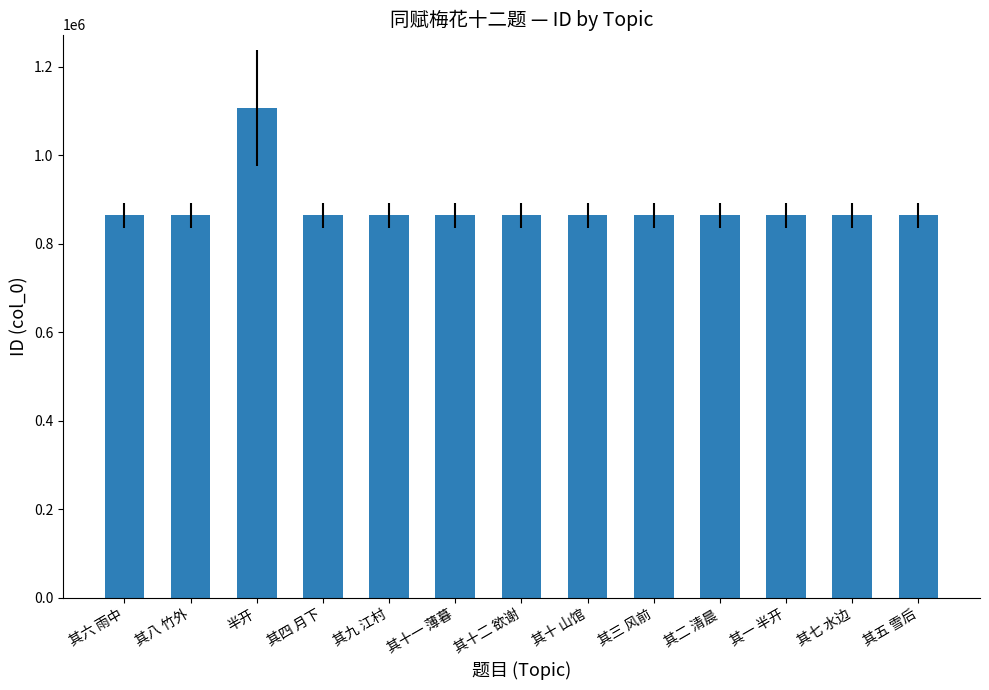

What is the ratio of the value at 其三 风前 to the value at 其十 山馆?

1.0